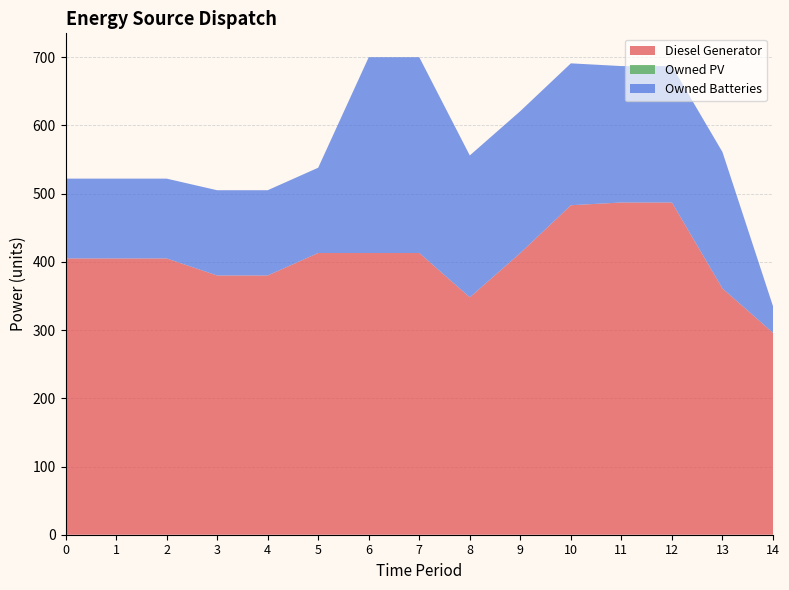

Reading right to left, extract all data points from this chart.

Diesel Generator: 14=296	13=361	12=487	11=487	10=483	9=413	8=348	7=413	6=413	5=413	4=380	3=380	2=405	1=405	0=405
Owned PV: 14=0	13=0	12=0	11=0	10=0	9=0	8=0	7=0	6=0	5=0	4=0	3=0	2=0	1=0	0=0
Owned Batteries: 14=39	13=200	12=200	11=200	10=208	9=208	8=208	7=287	6=287	5=125	4=125	3=125	2=117	1=117	0=117